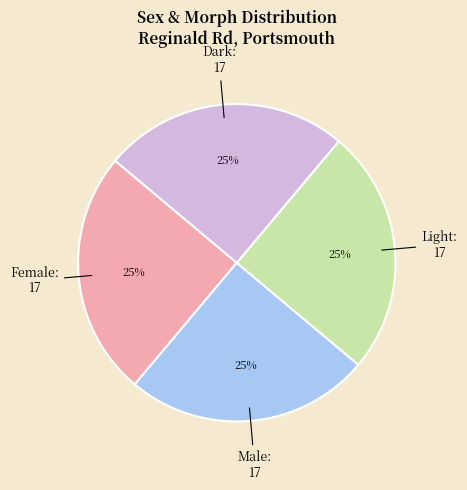

What percentage is the Male slice, to the nearest percent?

25%